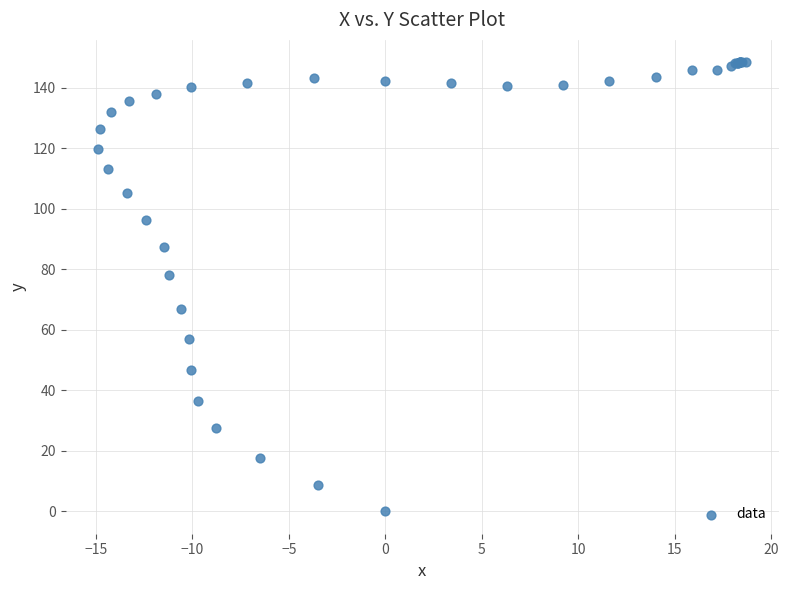

What Y value in the scatter plot is closest to 74?

78.2